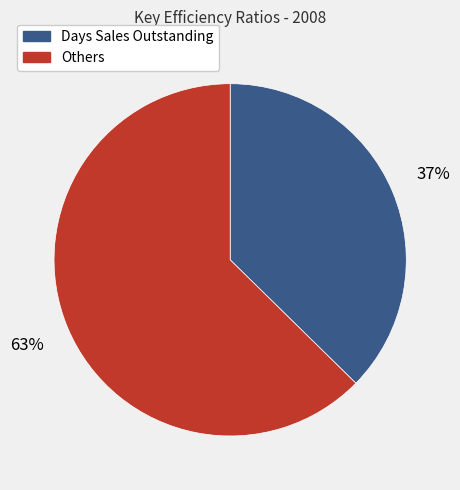

To the nearest percent, what is the average slice percentage?

50%